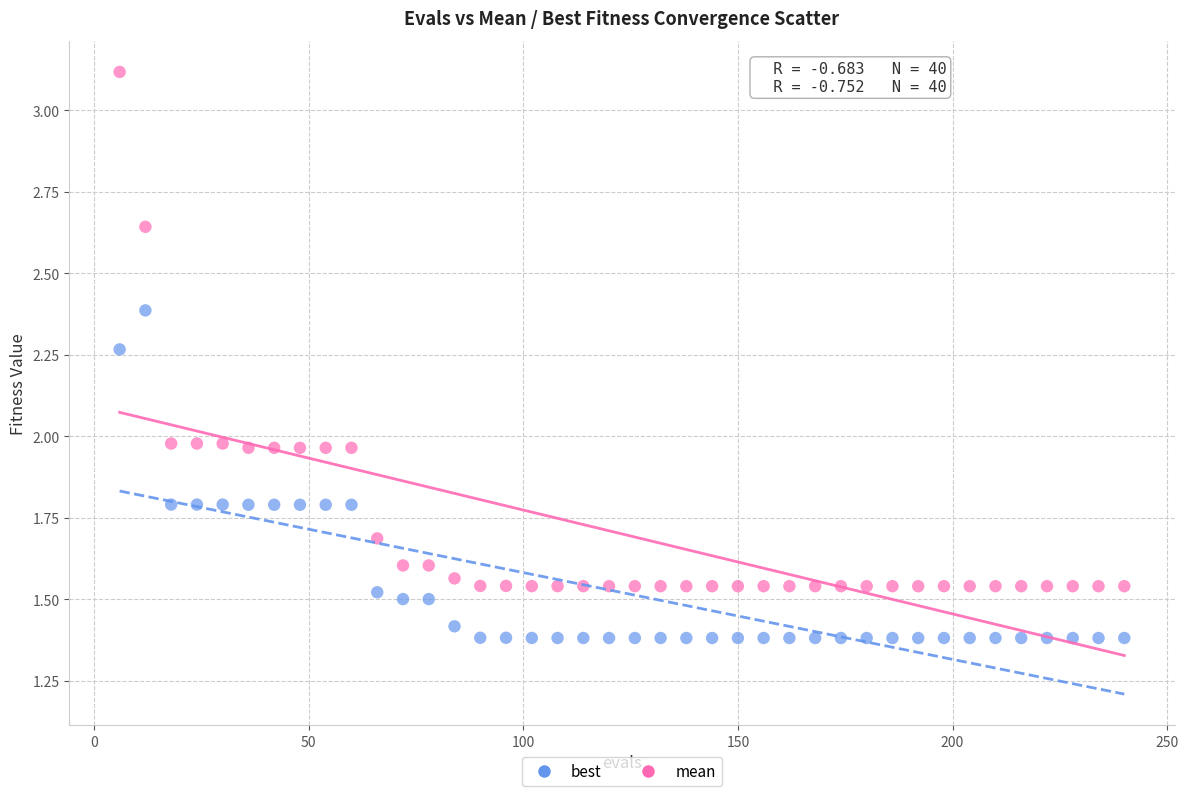

Across all data points, what is the range of Y values (max minus min)?

1.7